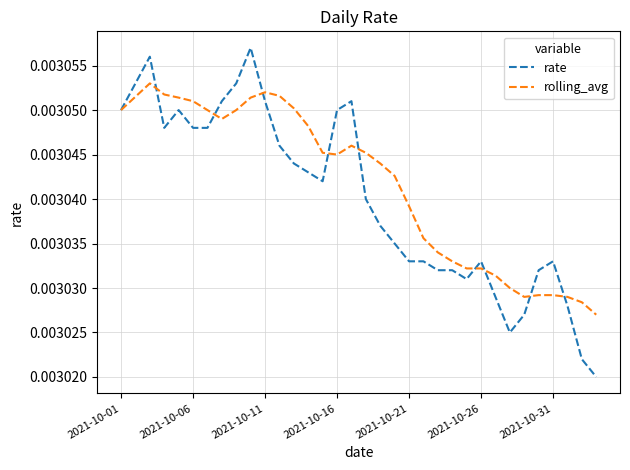

Which series has the widest spread of values?

rate